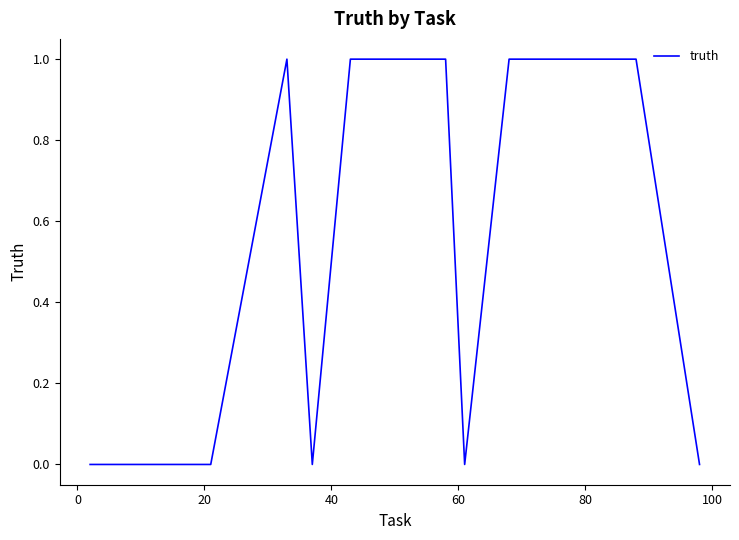

How many lines are shown in the chart?

1